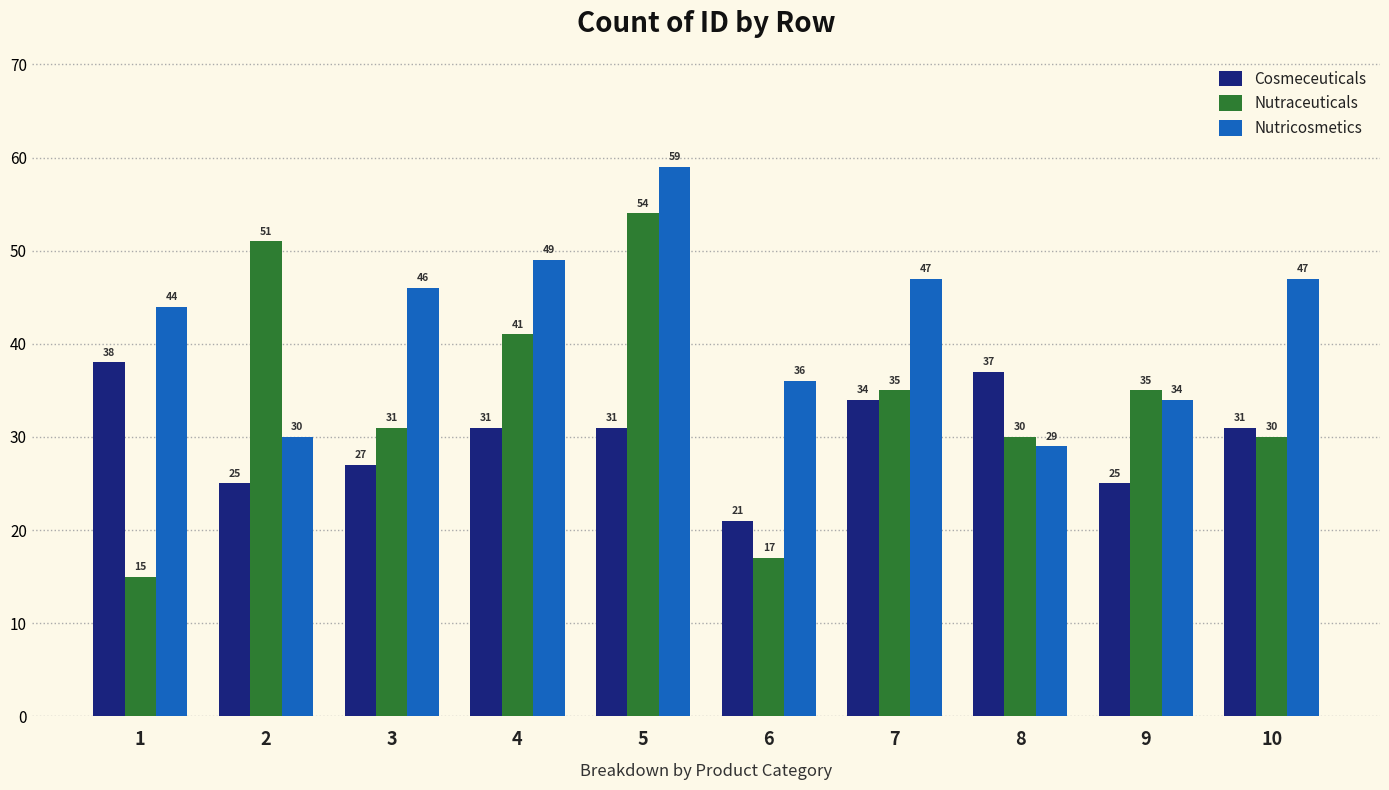

List the series in order of their overall mean, lowest first.

Cosmeceuticals, Nutraceuticals, Nutricosmetics